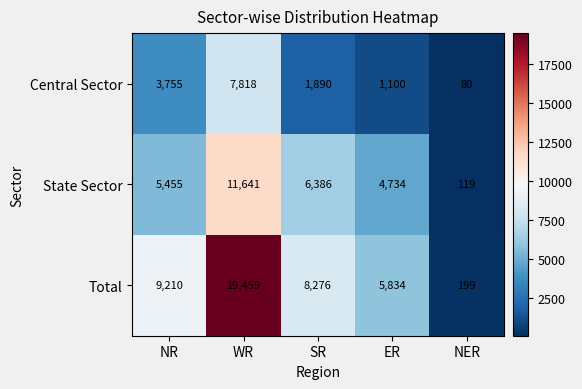

List the series in order of their overall mean, highest first.

Total, State Sector, Central Sector